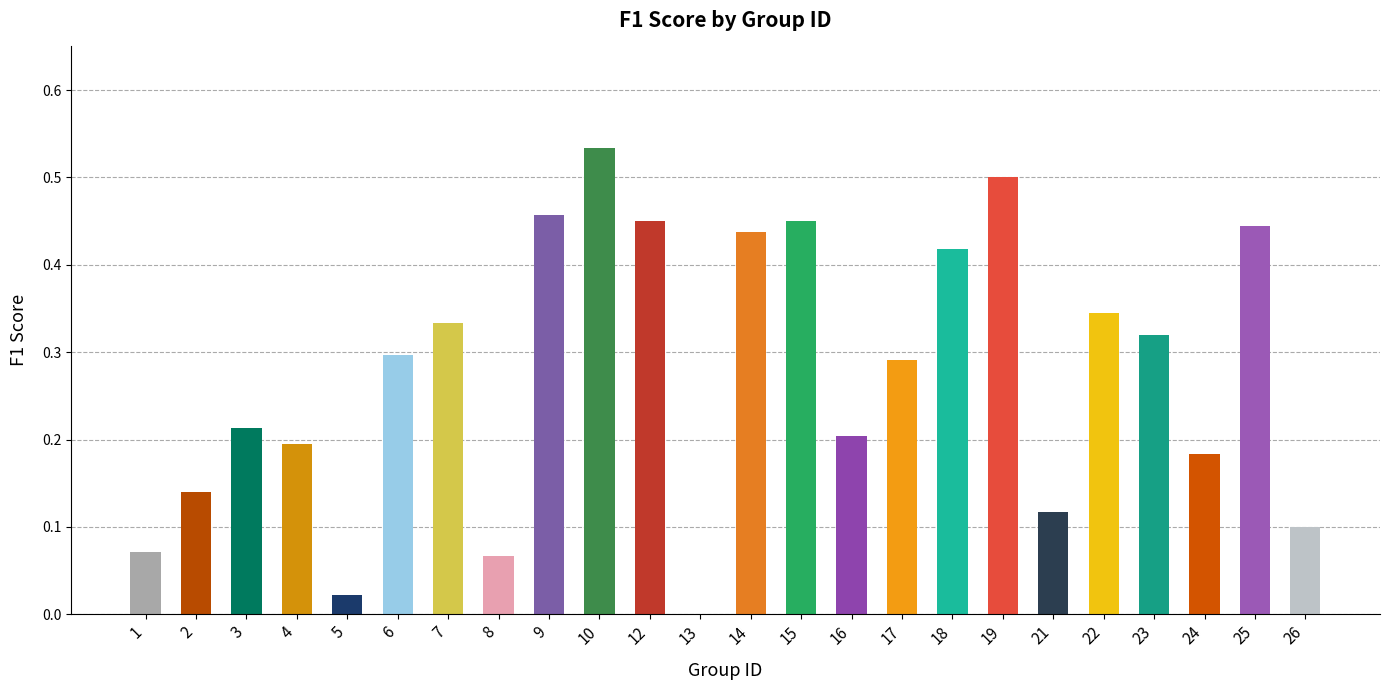

Between 1 and 14, which is larger?

14